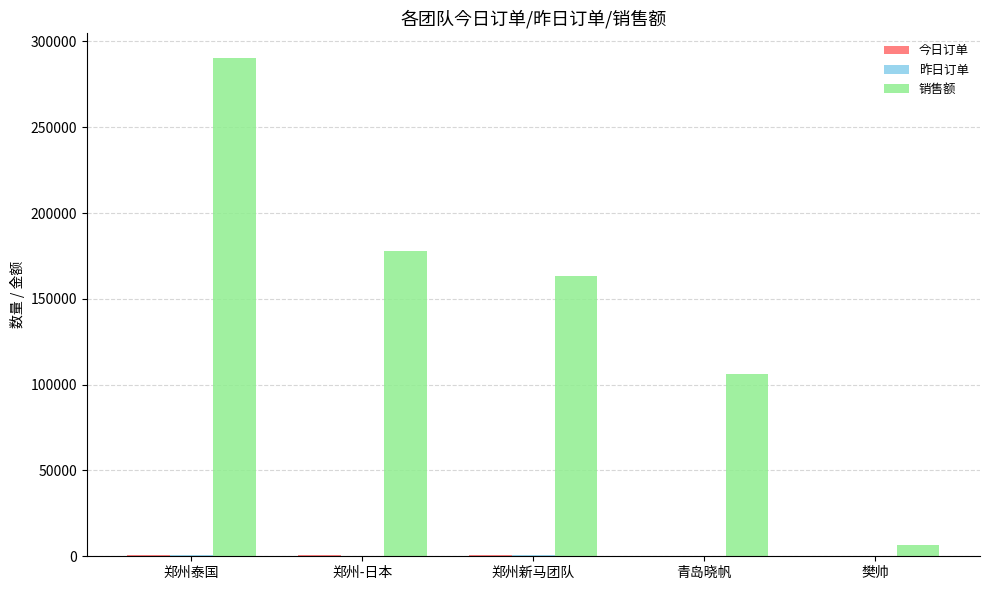

How many groups of bars are there?

5